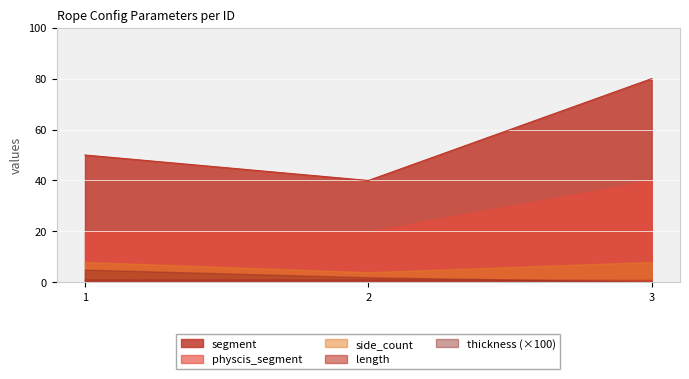

What are all the series names shown in the legend?

segment, physcis_segment, side_count, length, thickness (×100)